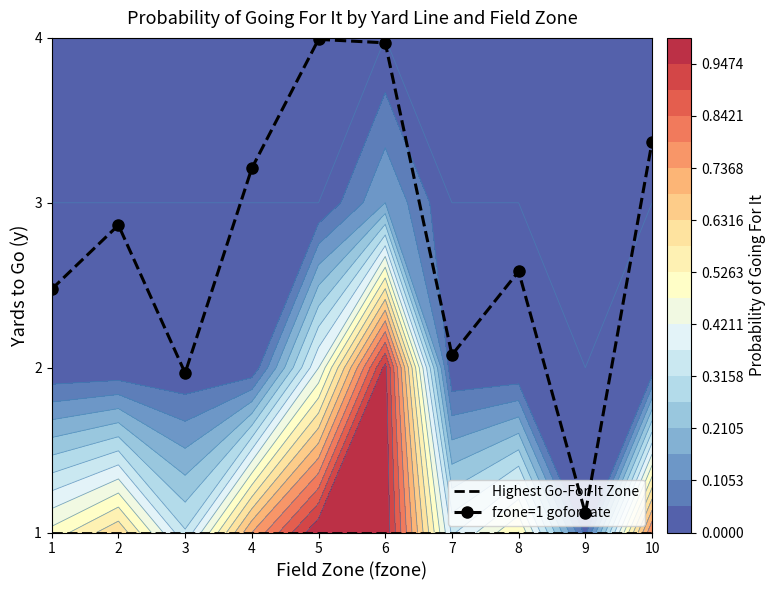

At which label does Highest Go-For-It Zone reach its minimum?

1